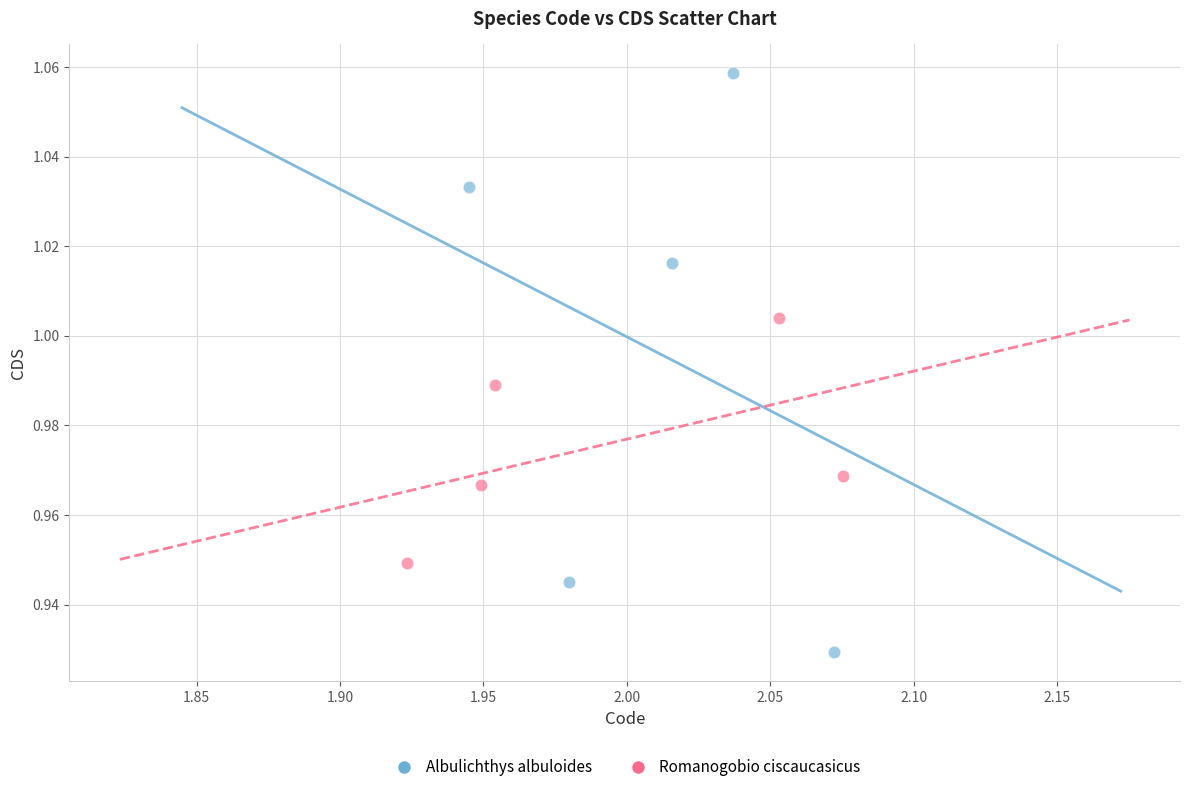

Which series reaches the minimum Y coordinate?

Albulichthys albuloides